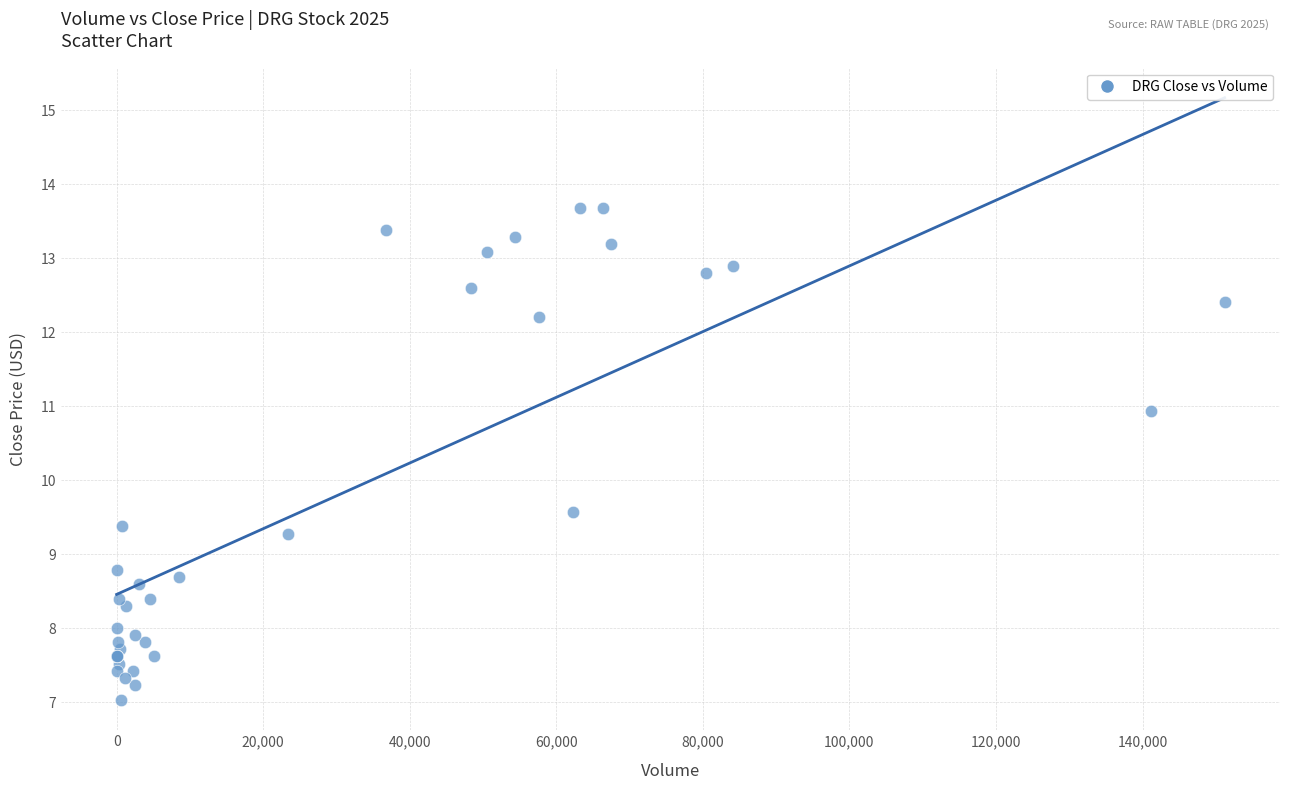

What Y value in the scatter plot is closest to 10?

9.6